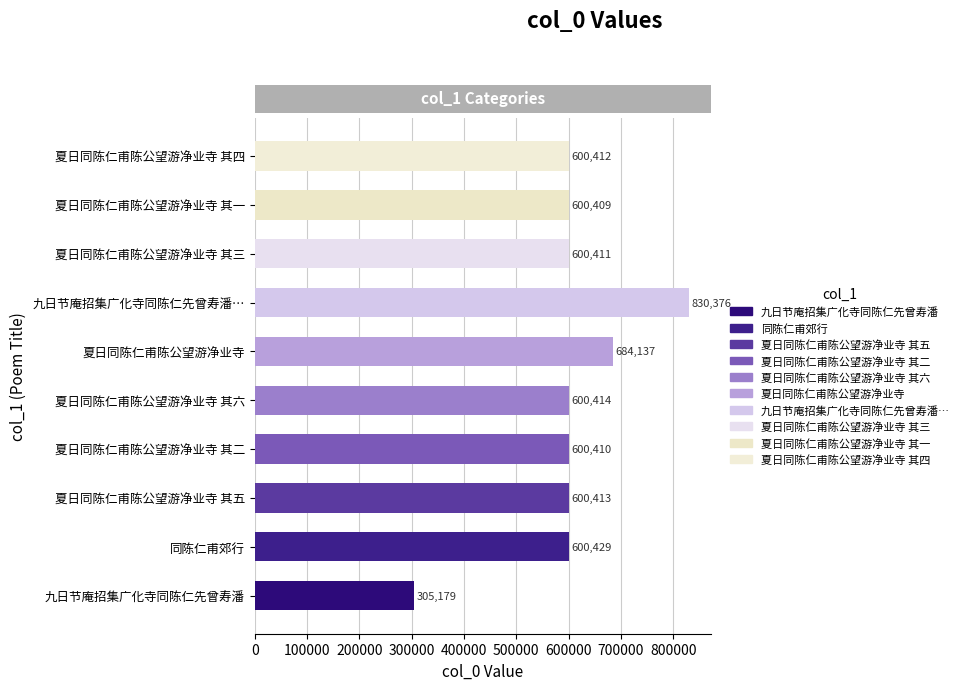

Are the bars grouped side by side (vs. stacked)?

No